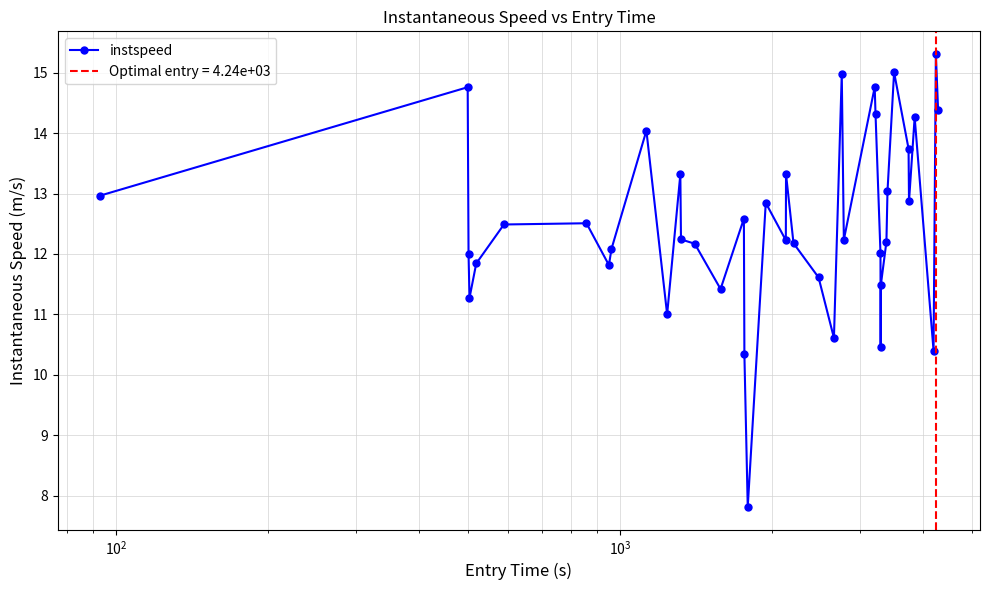

What is the minimum value for instspeed?

7.8